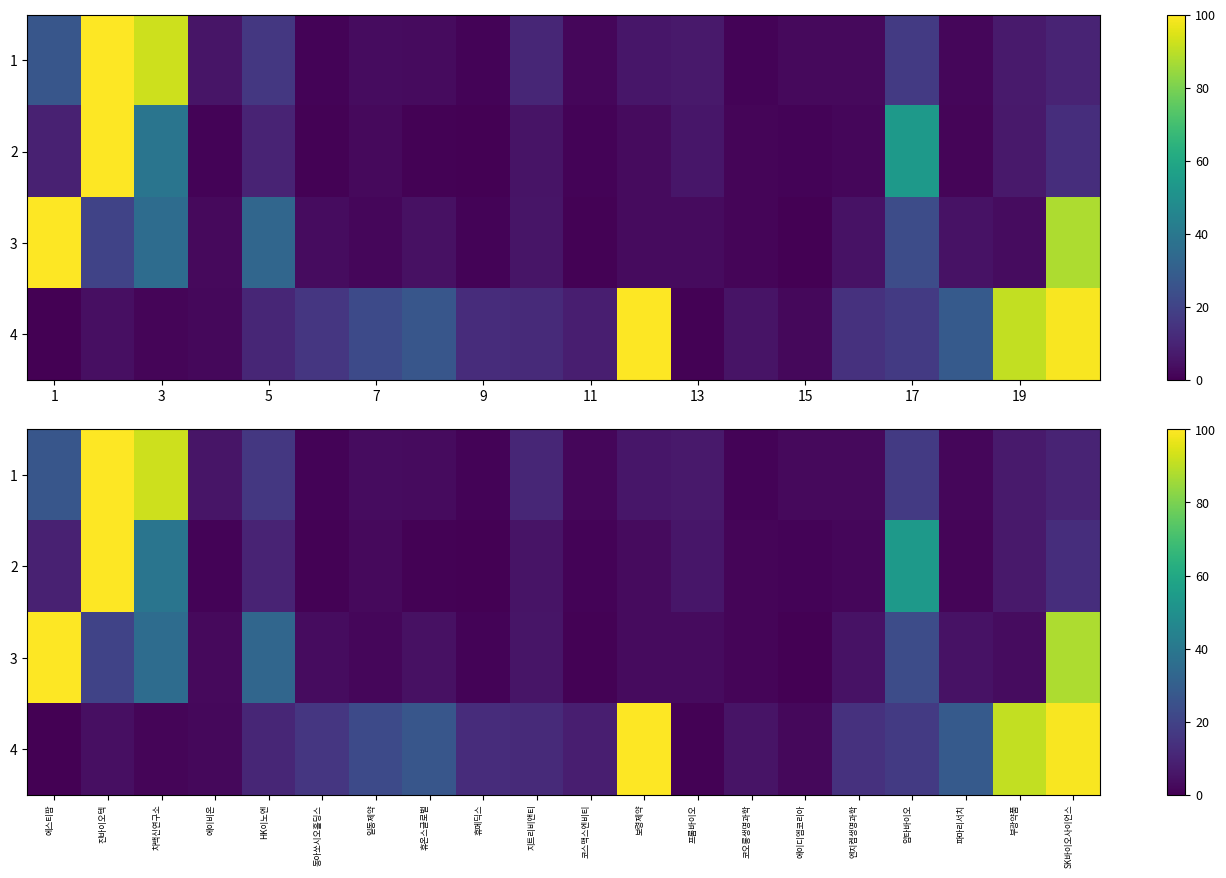

What is the difference between the maximum and second lowest values in the 1 series?

98.9